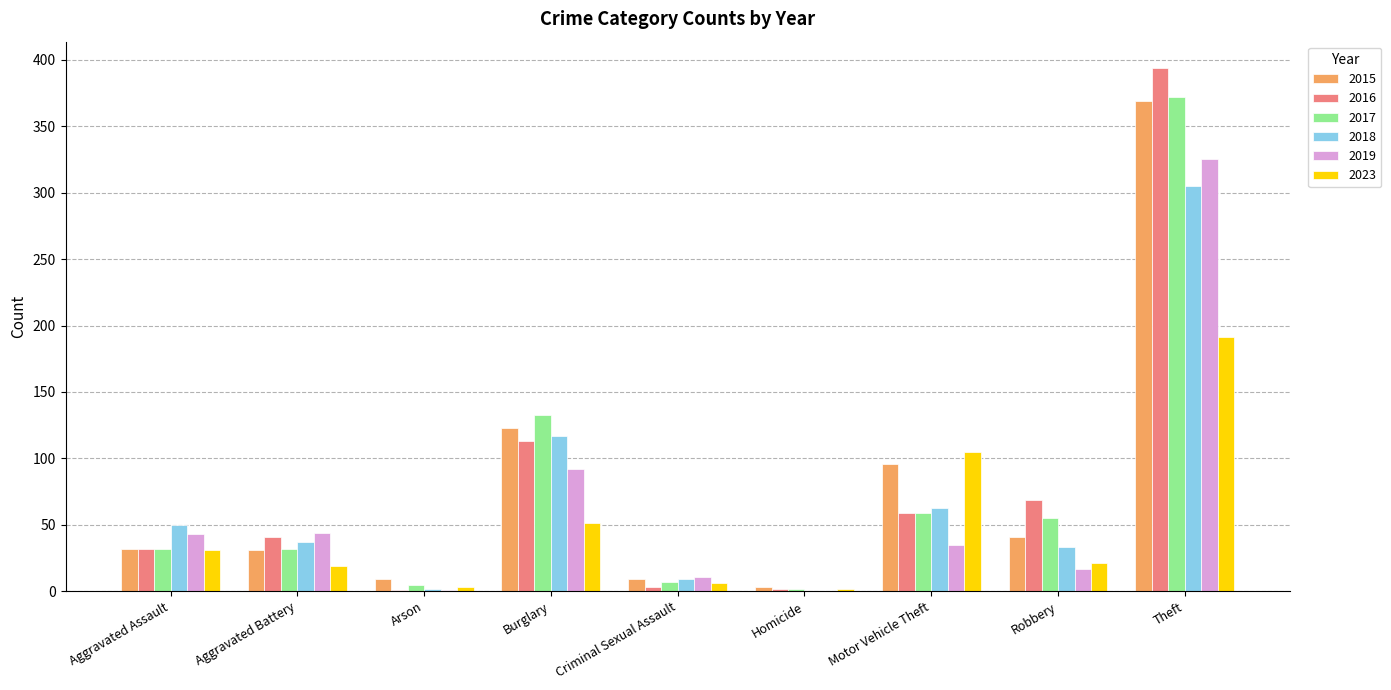

What is the total value across all series at Theft?

1956